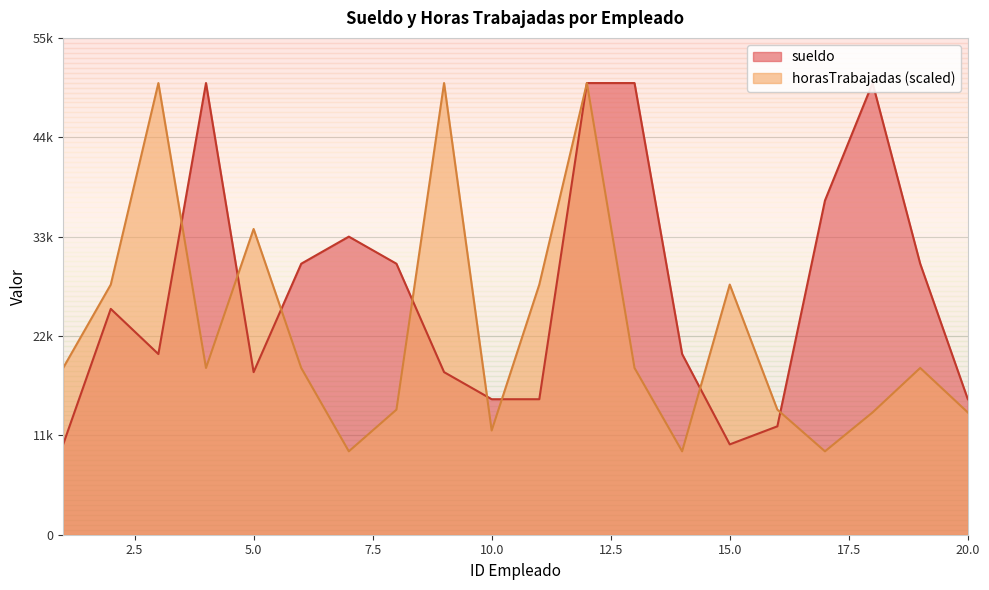

The horasTrabajadas series shows 4994.6 at 10. True or false?

False